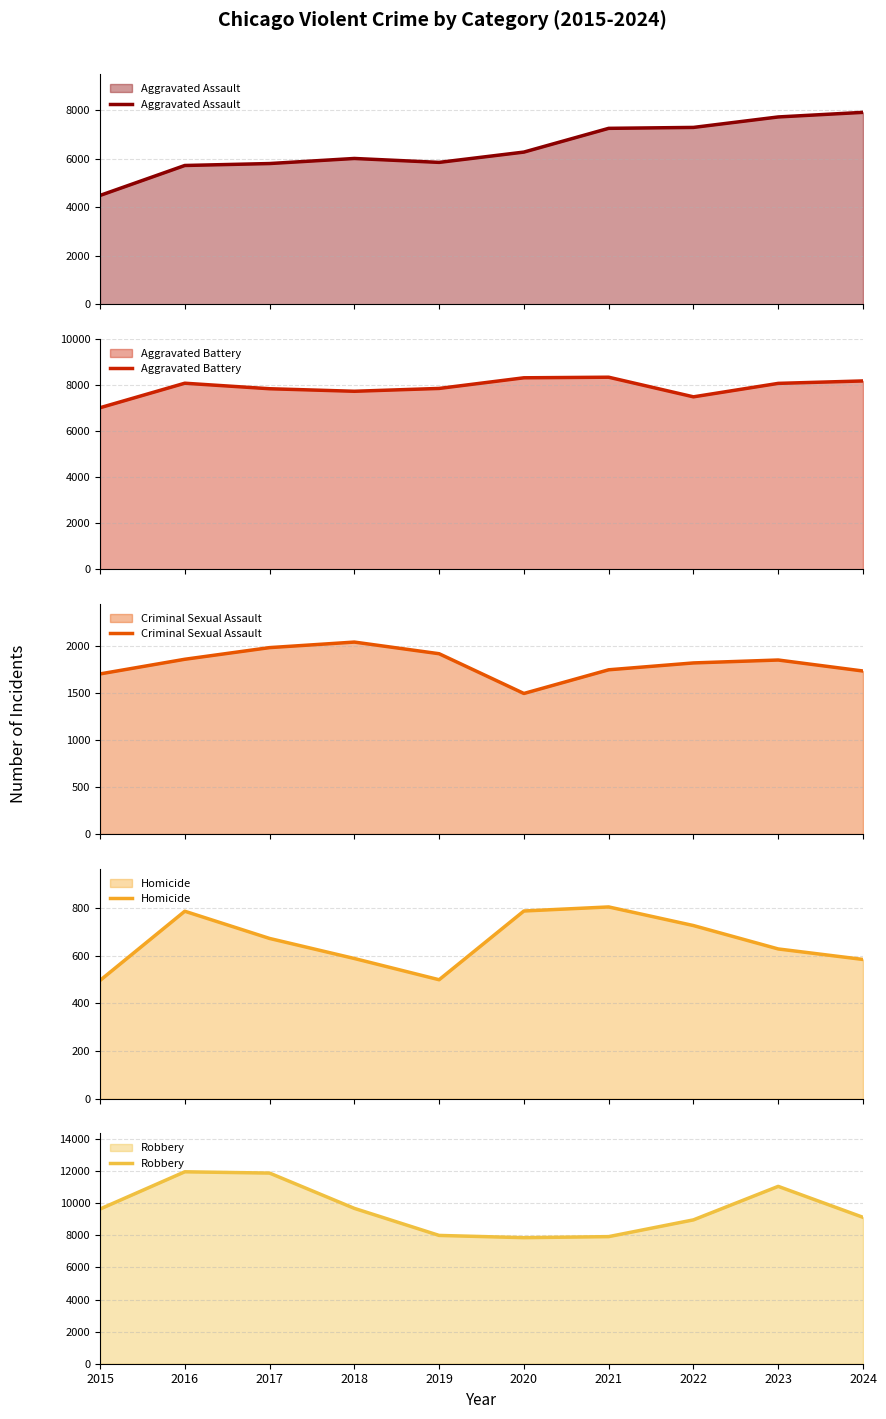

At 2018, list the series in order from smallest to largest.

Homicide, Criminal Sexual Assault, Aggravated Assault, Aggravated Battery, Robbery